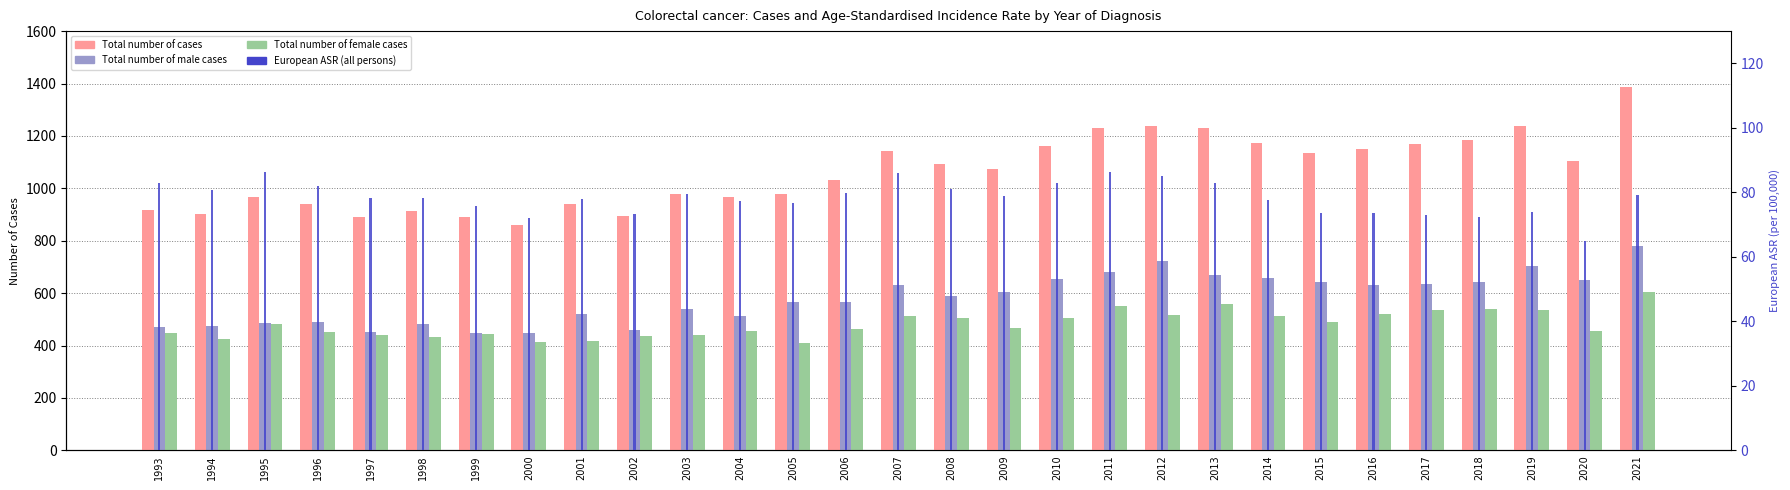

Where is Total number of cases nearest to the value 1122?

2015